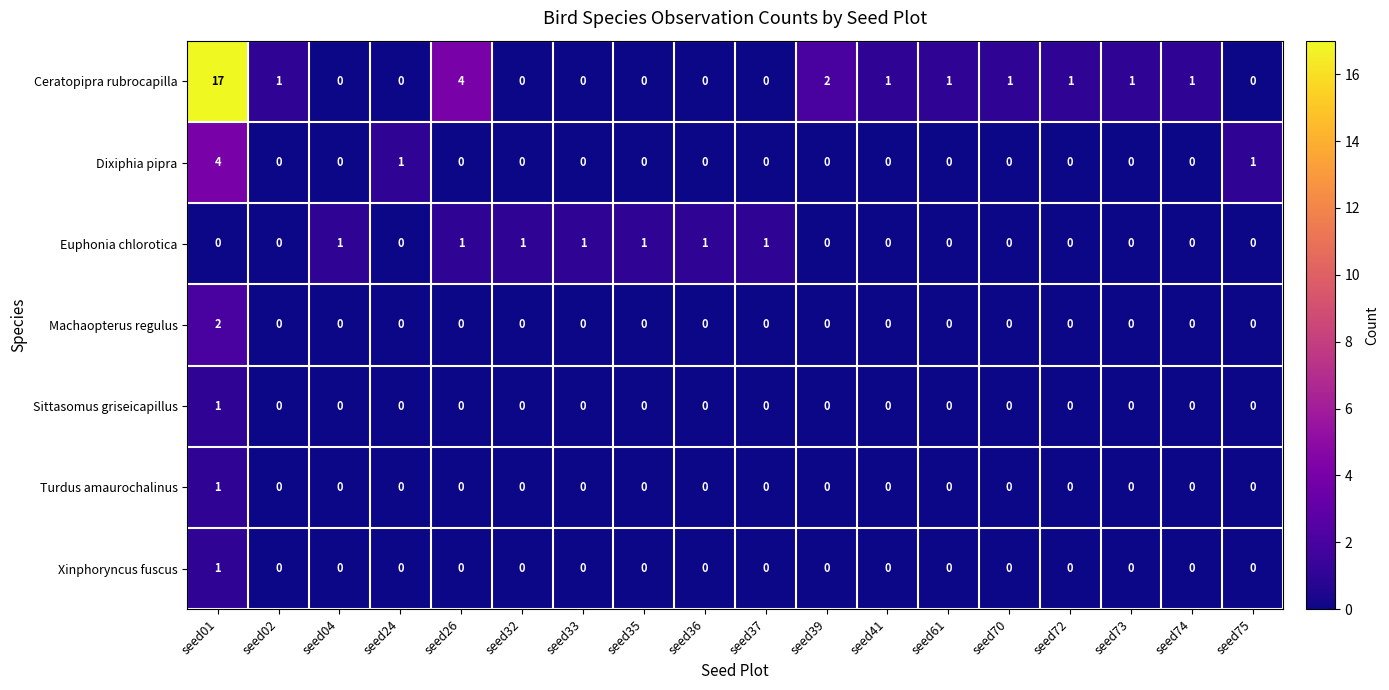

What is the sum of all Euphonia chlorotica values?

7